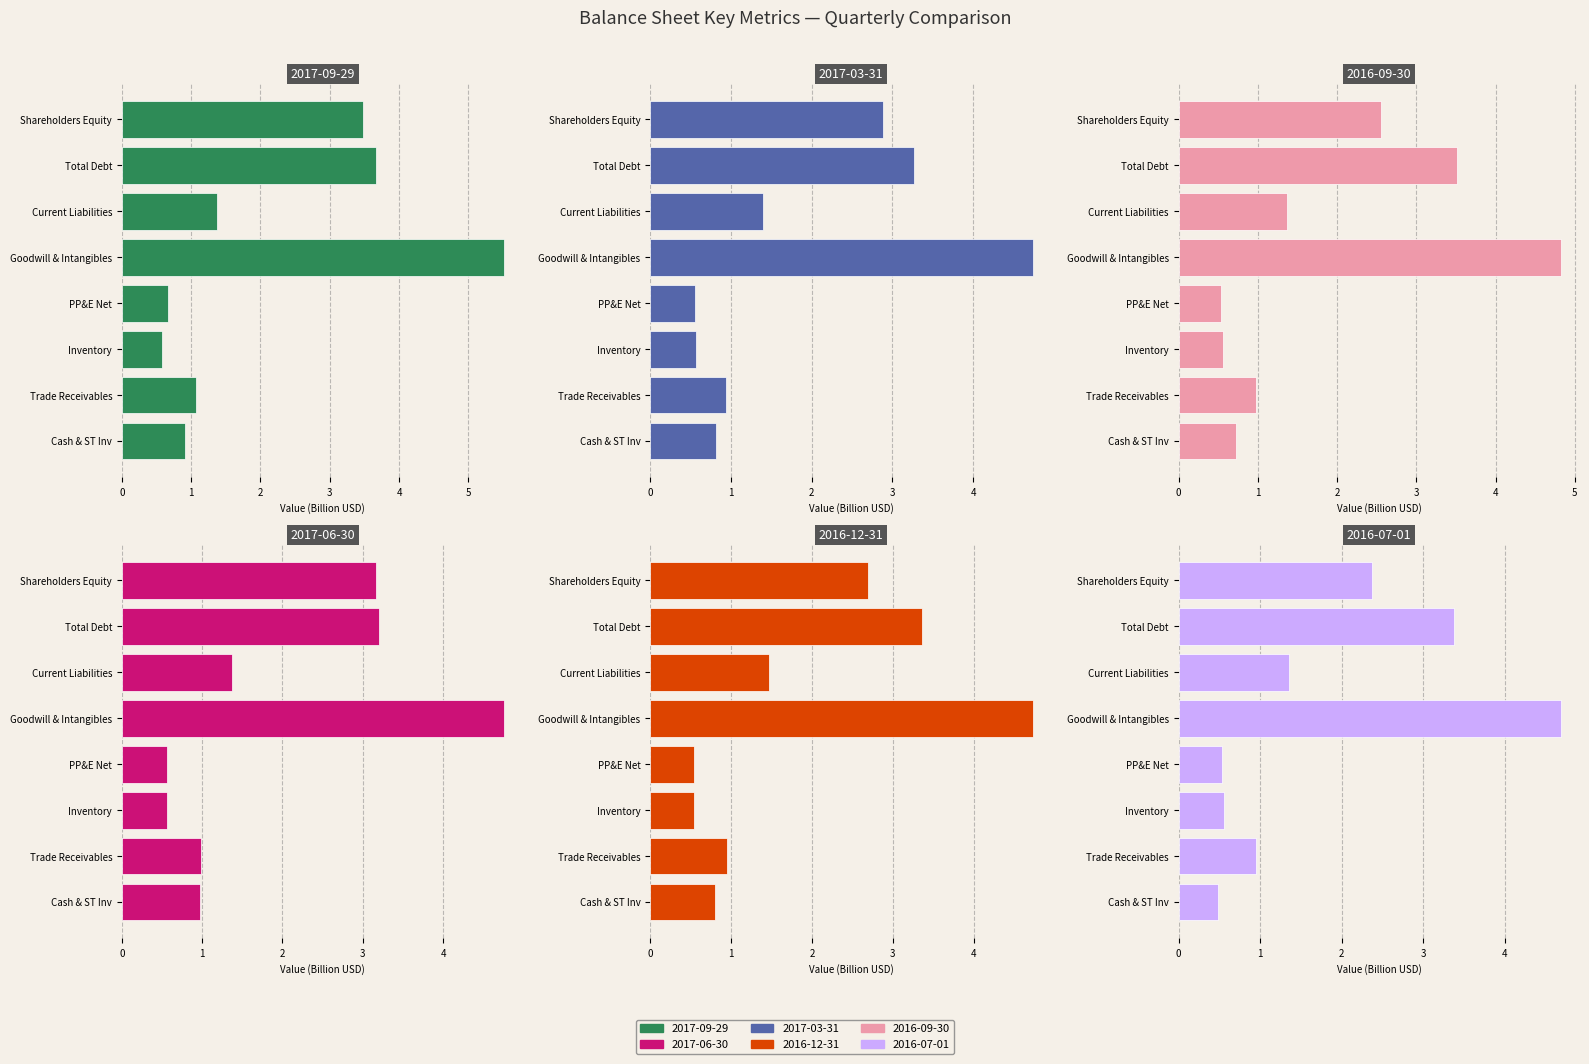

How many data points in 2017-09-29 are less than 1?

3